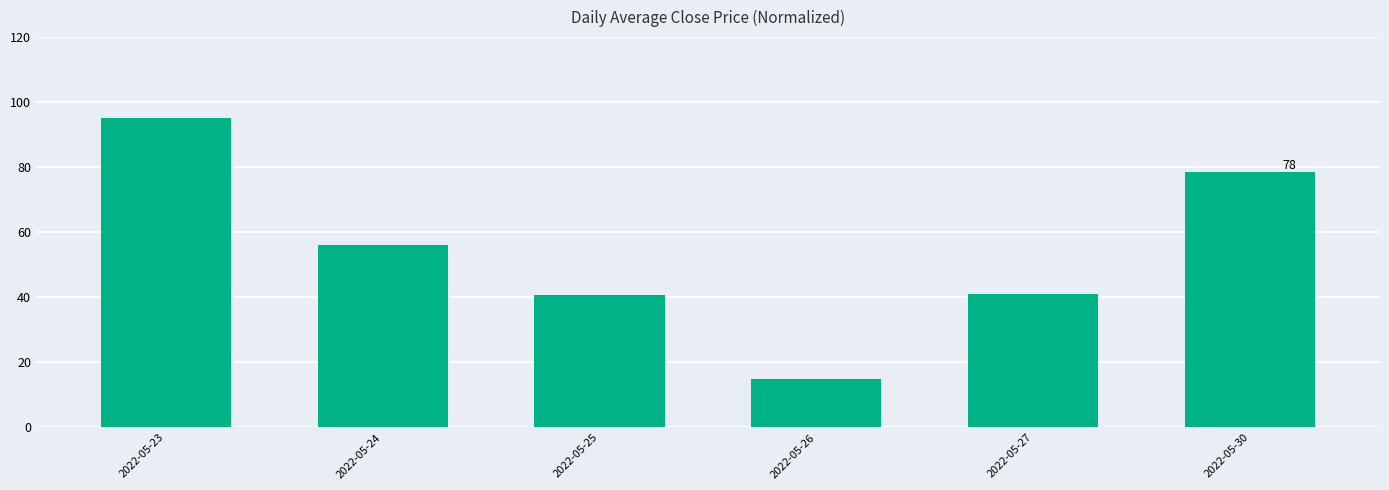

Which has a higher value, 2022-05-23 or 2022-05-30?

2022-05-23